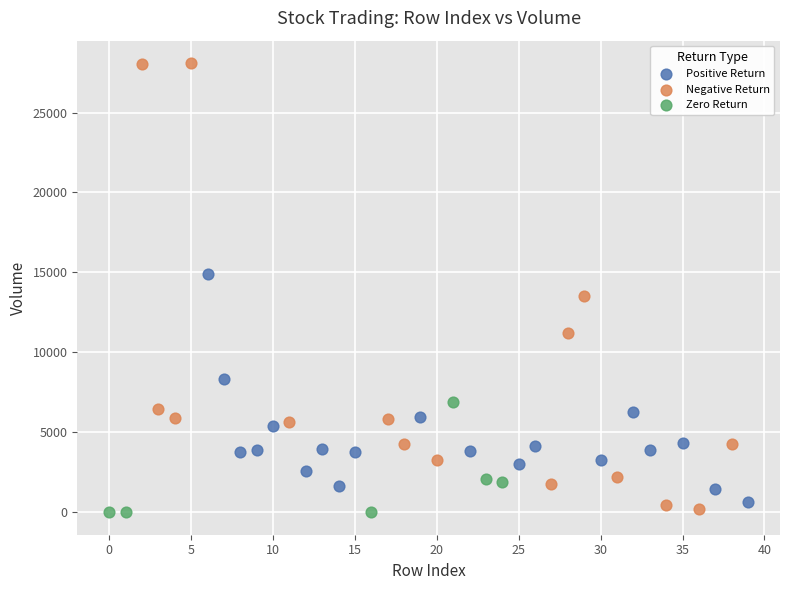

Which series has the largest Y range (max minus min)?

Negative Return